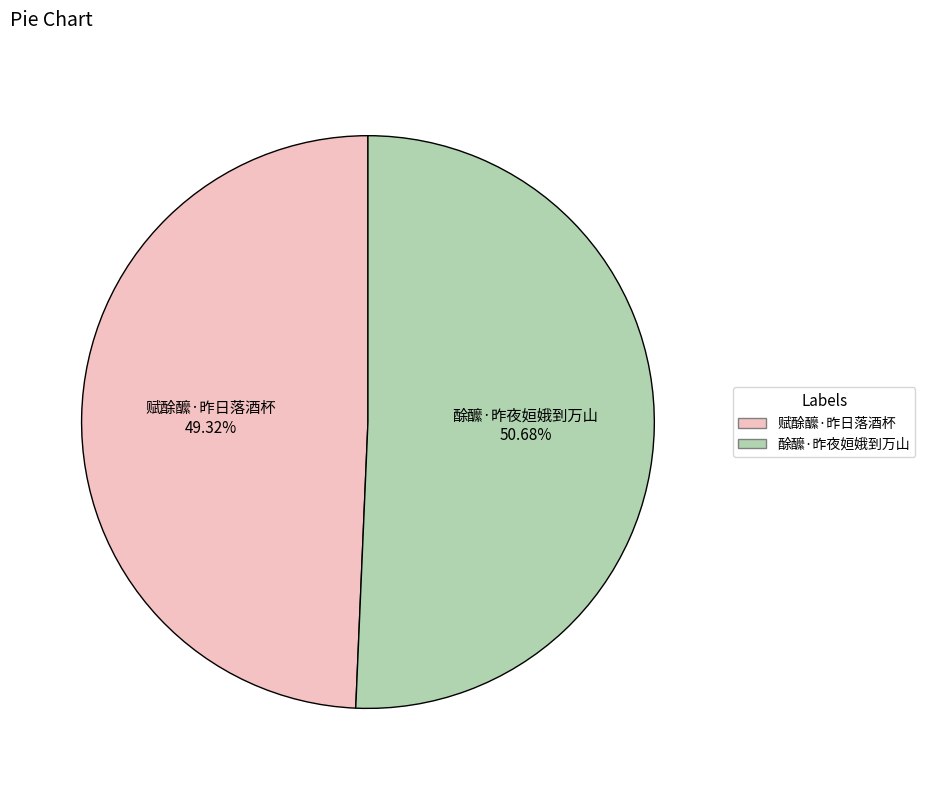

What is the largest slice in the pie chart?

酴醿·昨夜姮娥到万山